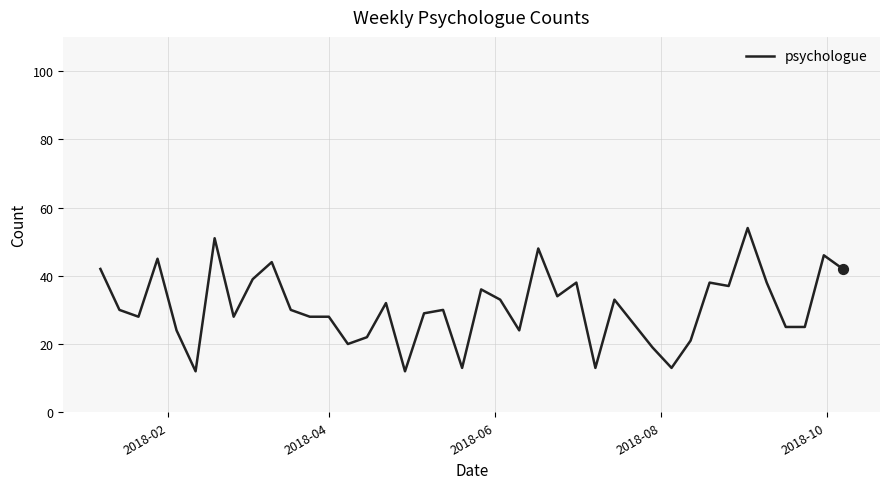

What is the difference between the maximum and minimum values?

42